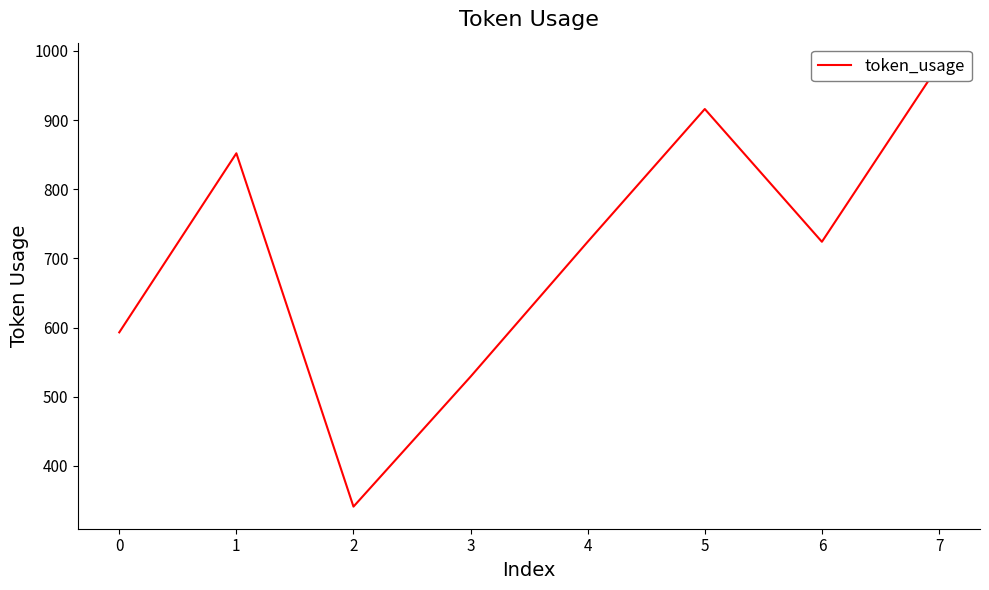

At which category does the chart reach its minimum across all series?

2